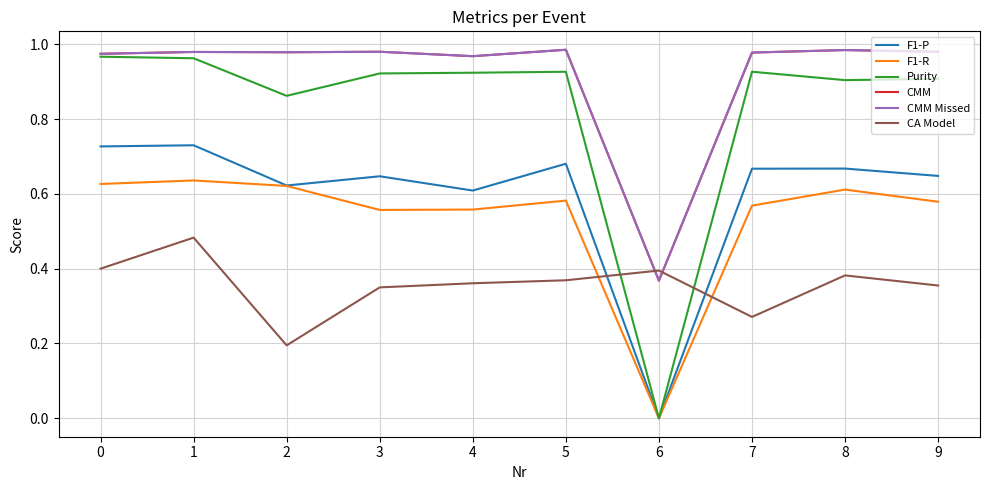

Which series has the widest spread of values?

Purity